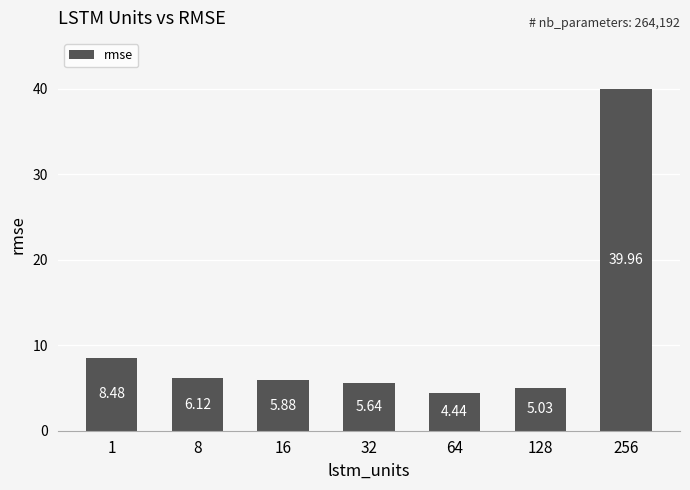

Which has a higher value, 8 or 32?

8